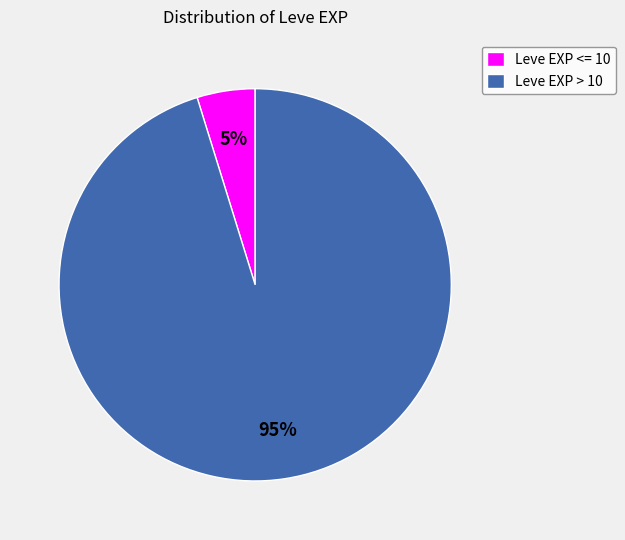

Is there a majority slice in this chart?

Yes